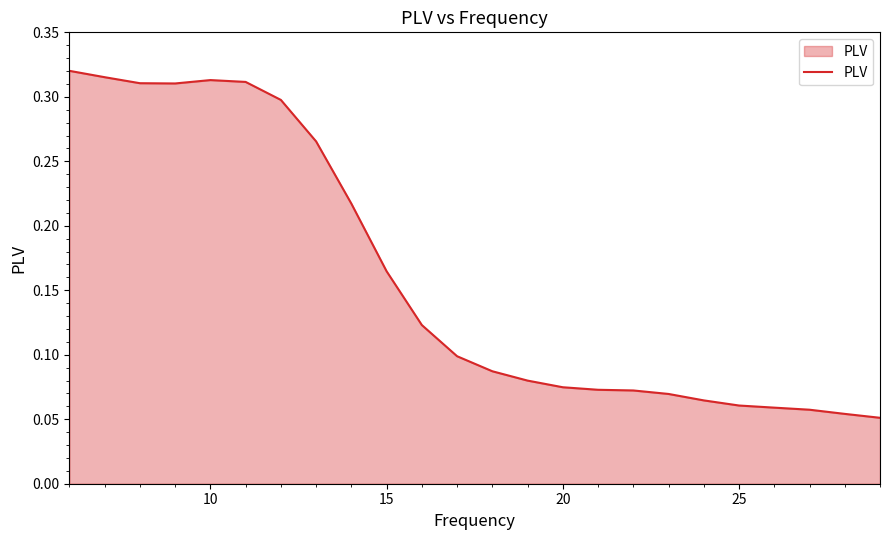

Does the chart display data point markers on the line(s)?

No